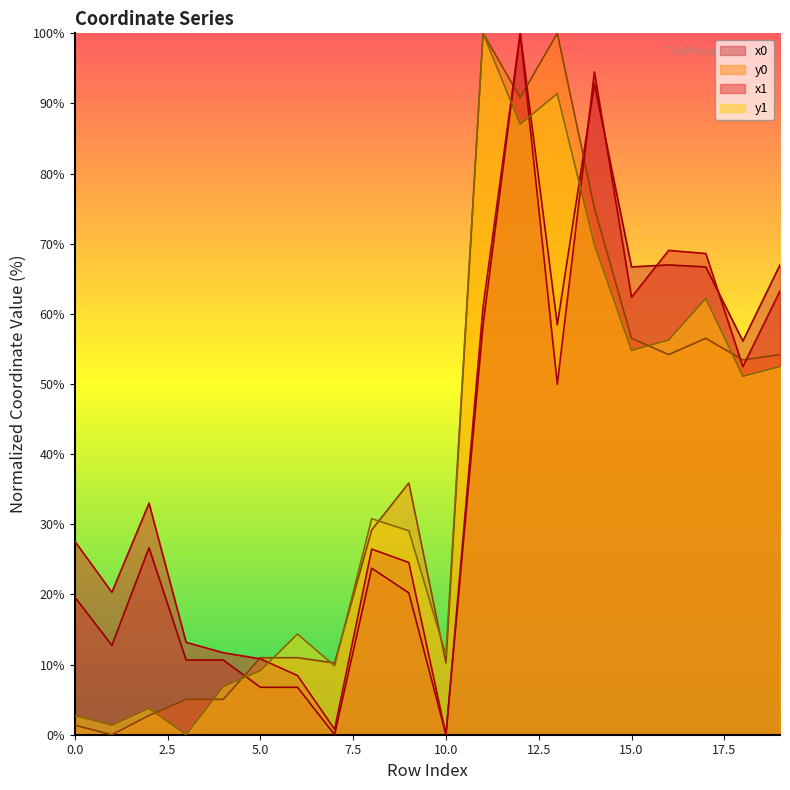

What are all the series names shown in the legend?

x0, y0, x1, y1